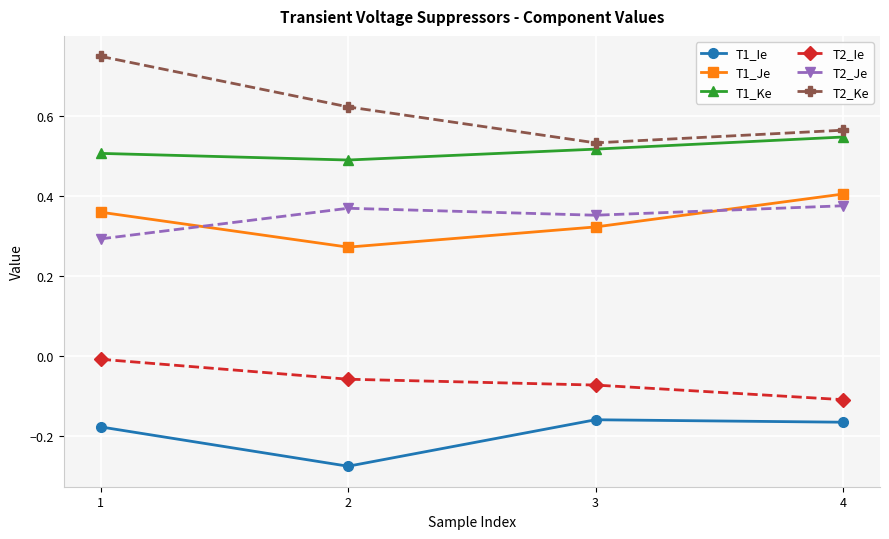

Rank the categories by T1_Ke value from lowest to highest.

2, 1, 3, 4